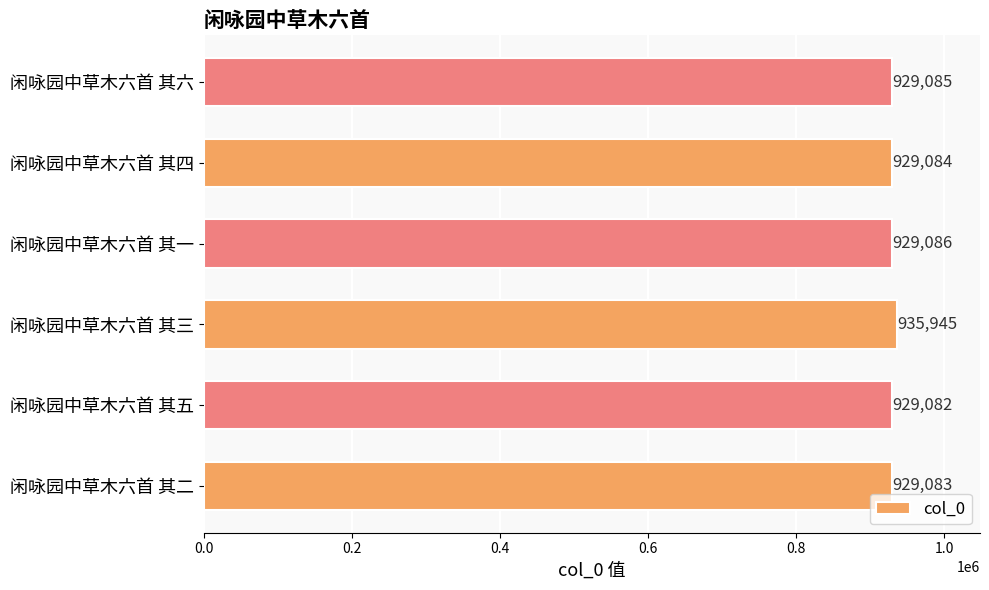

Rank the categories by value from lowest to highest.

闲咏园中草木六首 其五, 闲咏园中草木六首 其二, 闲咏园中草木六首 其四, 闲咏园中草木六首 其六, 闲咏园中草木六首 其一, 闲咏园中草木六首 其三